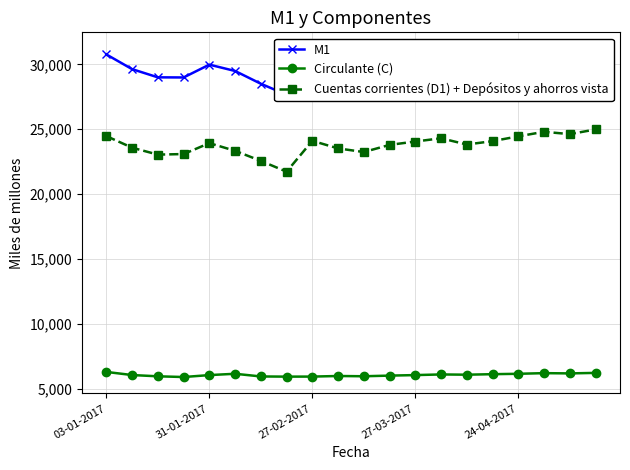

True or false: Circulante (C) has more than 1 interior local peaks.

True